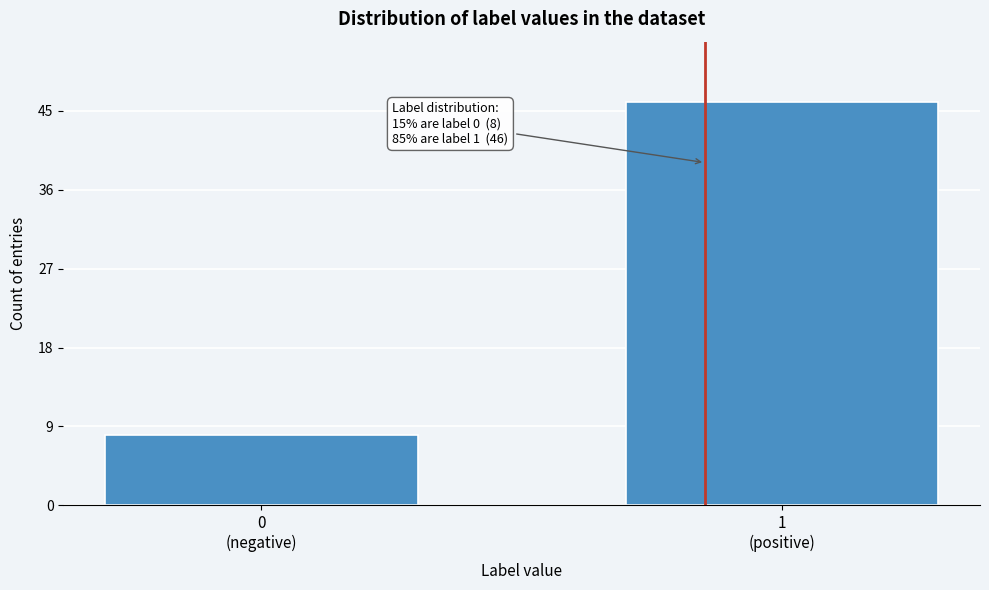

Reading left to right, extract all data points from this chart.

8	46